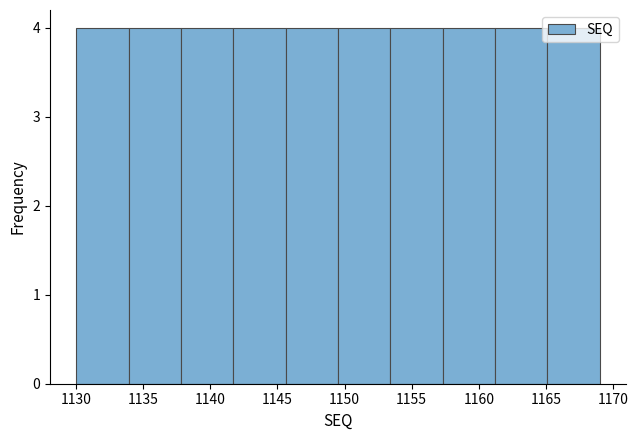

How tall is the bar that spans 1157.3 to 1161.2 on the x-axis? Neither the bar edges nor the heights are printed on the chart, so give them approximately, as read against the axes.

4